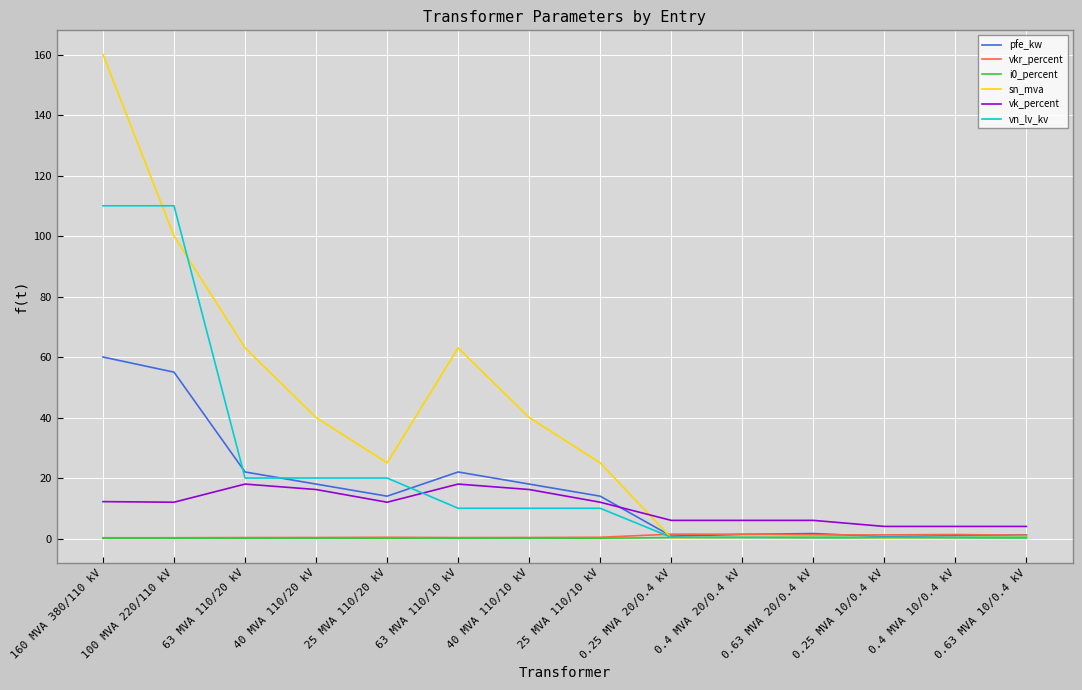

Which series has the largest range (max minus min)?

sn_mva